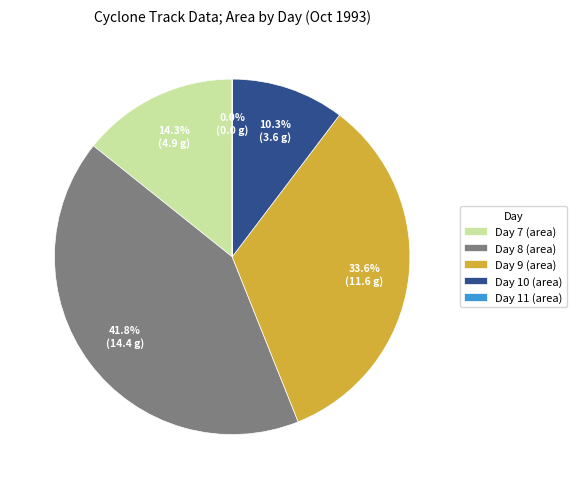

Combined, do Day 9 (area) and Day 8 (area) account for over 50%?

Yes